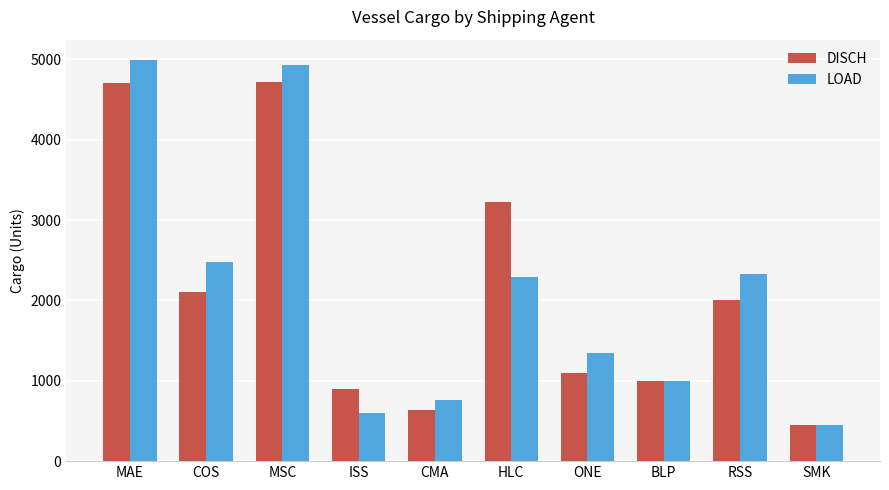

What position from the left is HLC?

6